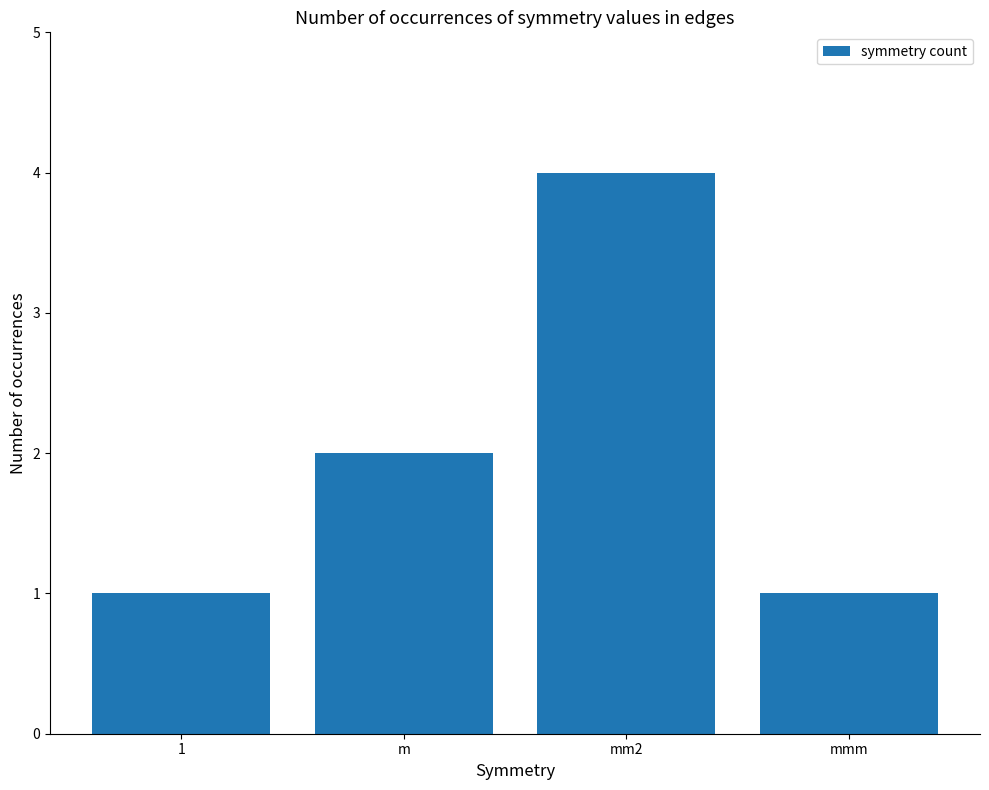

How many distinct data groups are displayed?

1